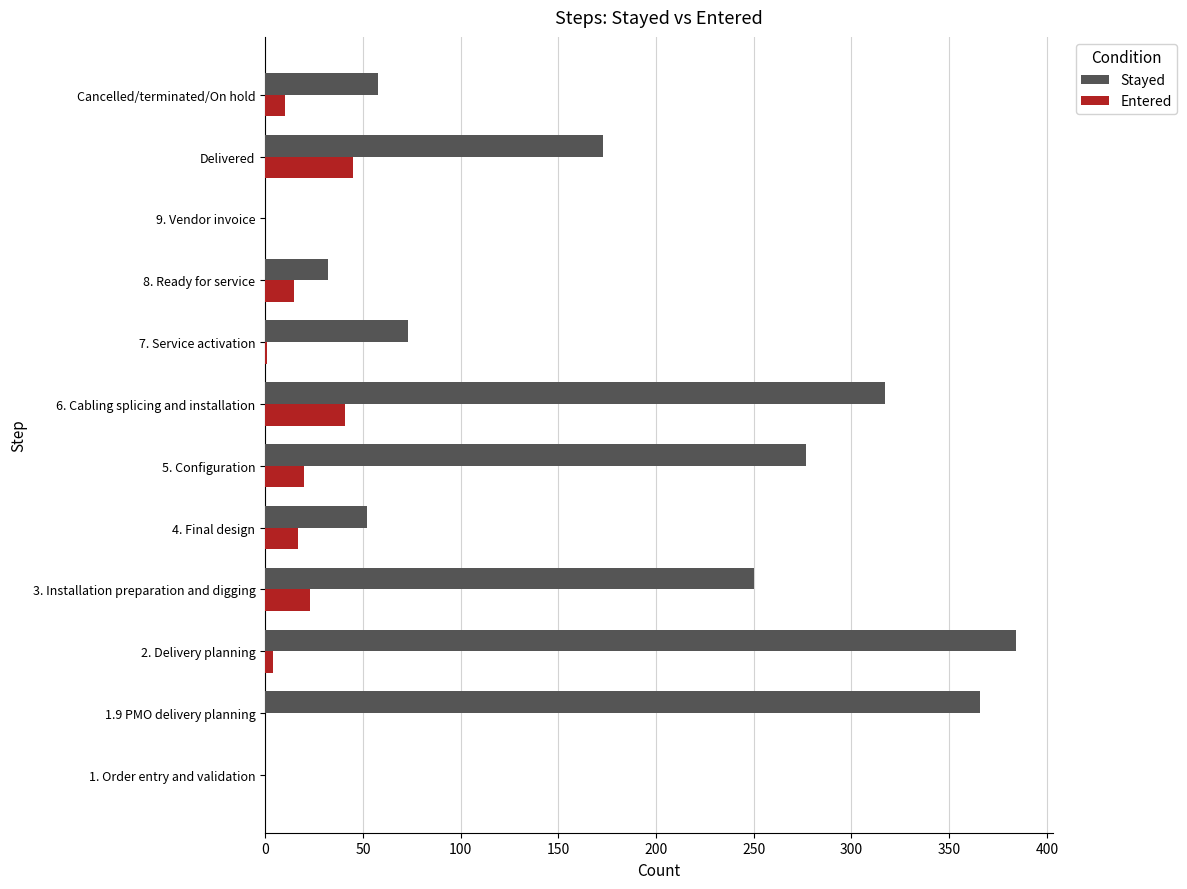

At which category is the sum across all series the highest?

2. Delivery planning